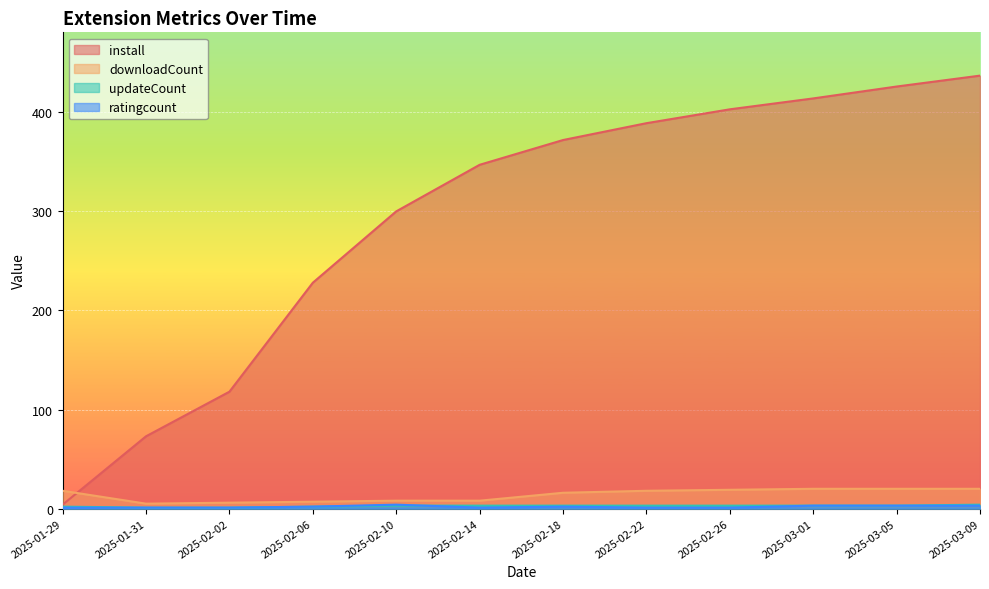

The install series shows 403 at 2025-02-26. True or false?

True